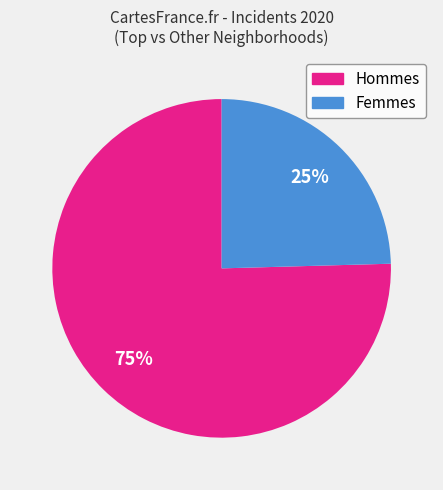

To the nearest percent, what is the average slice percentage?

50%